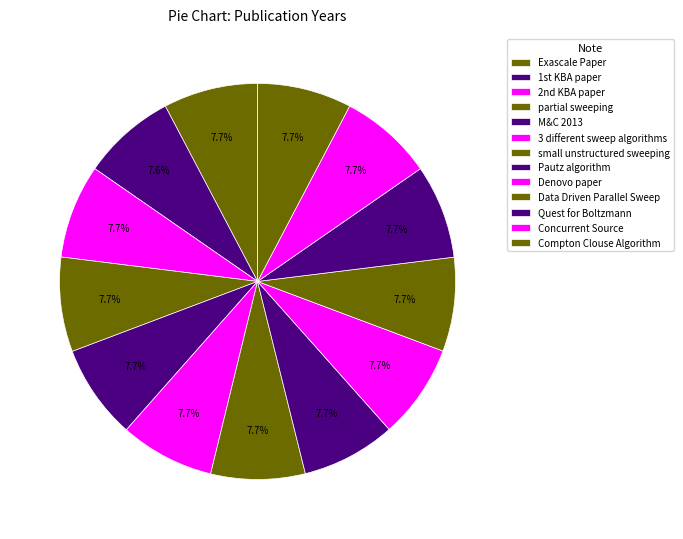

Is there a majority slice in this chart?

No